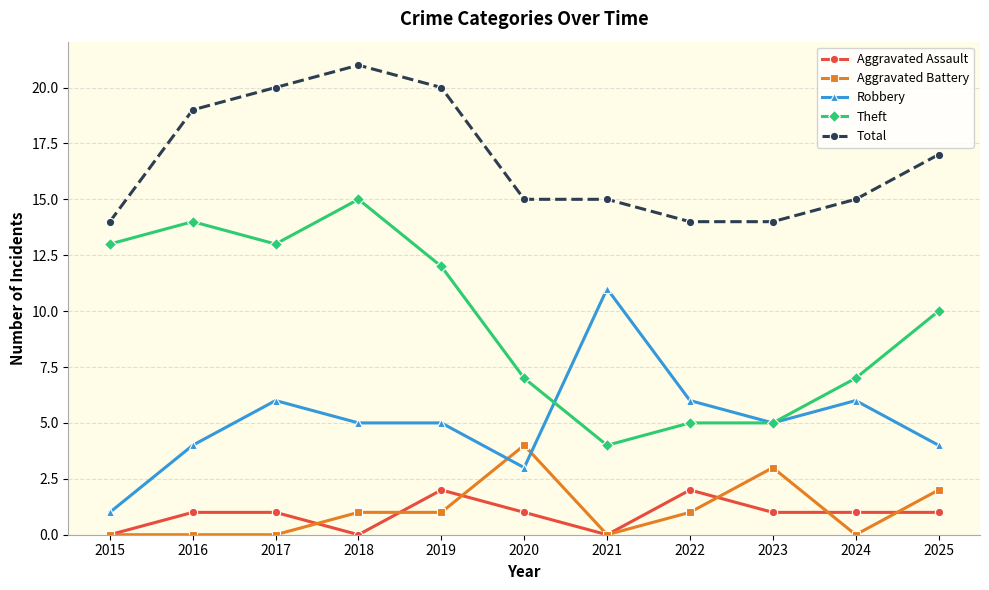

At how many categories does at least one series exceed 9?

11